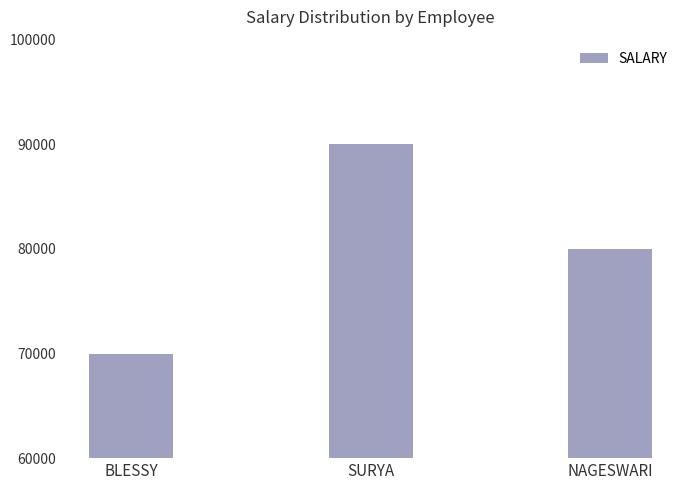

At which category does the chart reach its minimum across all series?

BLESSY